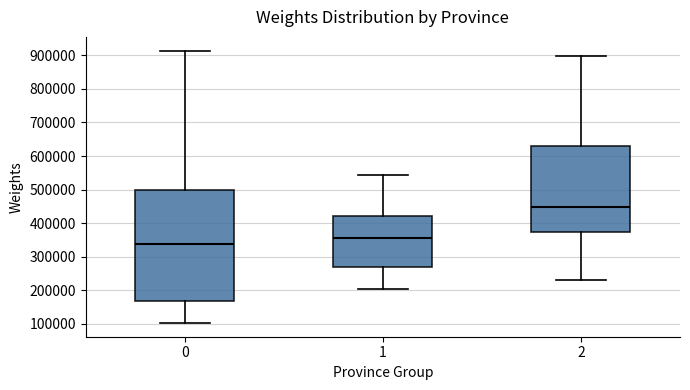

Comparing the boxes themselves (not the whiskers), which one is the tallest?

0